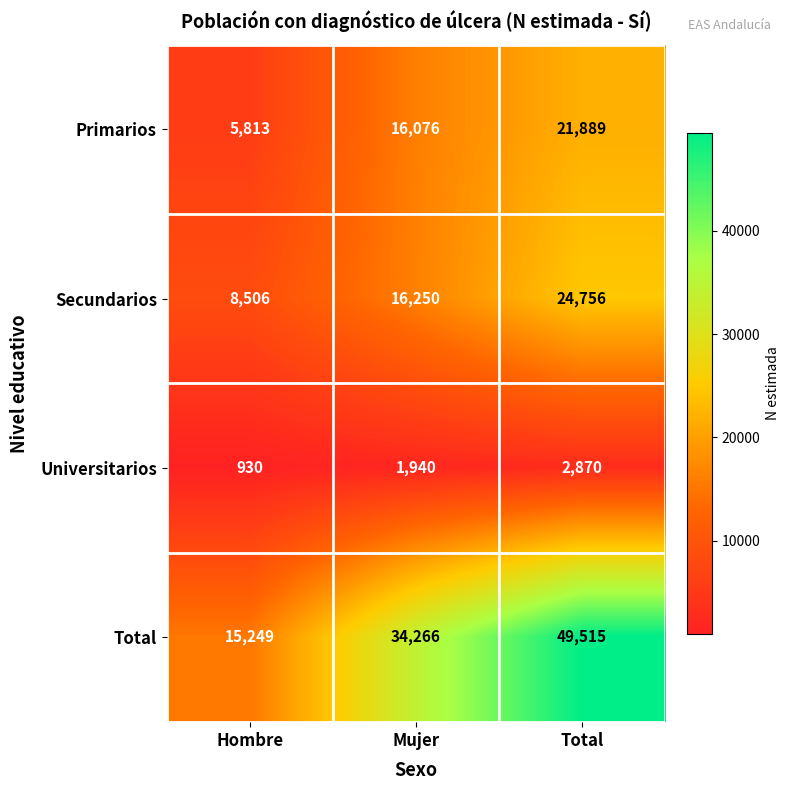

Where is Universitarios nearest to the value 1900?

Mujer